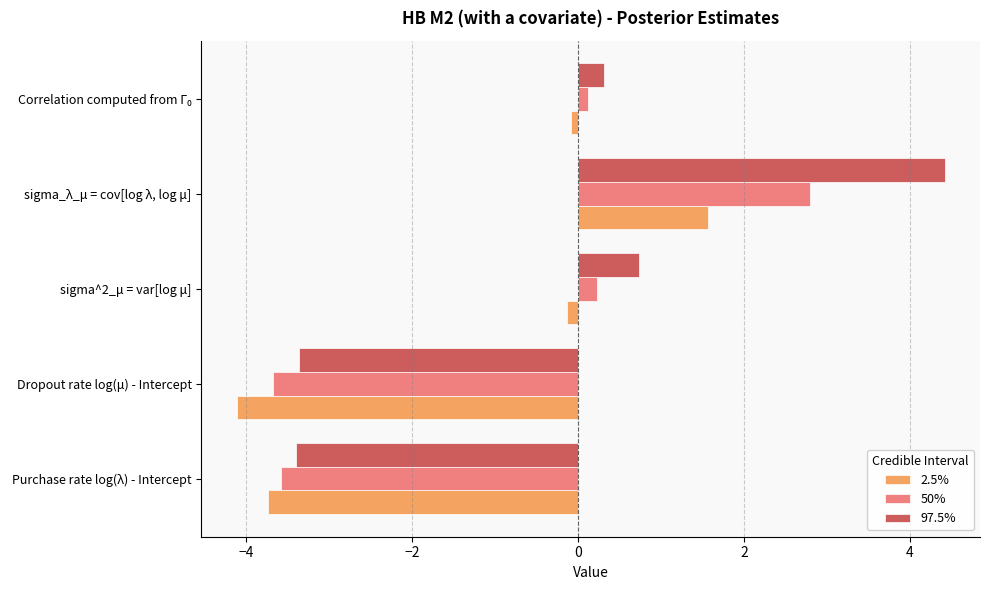

Which series has the widest spread of values?

97.5%